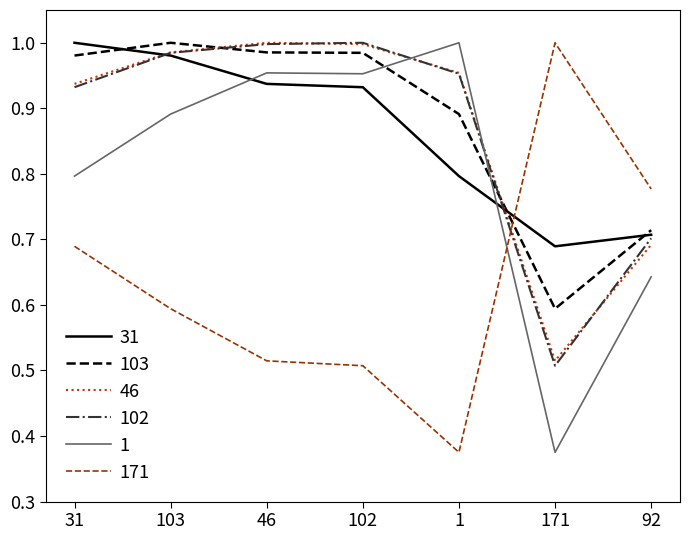

How many times do 1 and 171 cross each other?

1